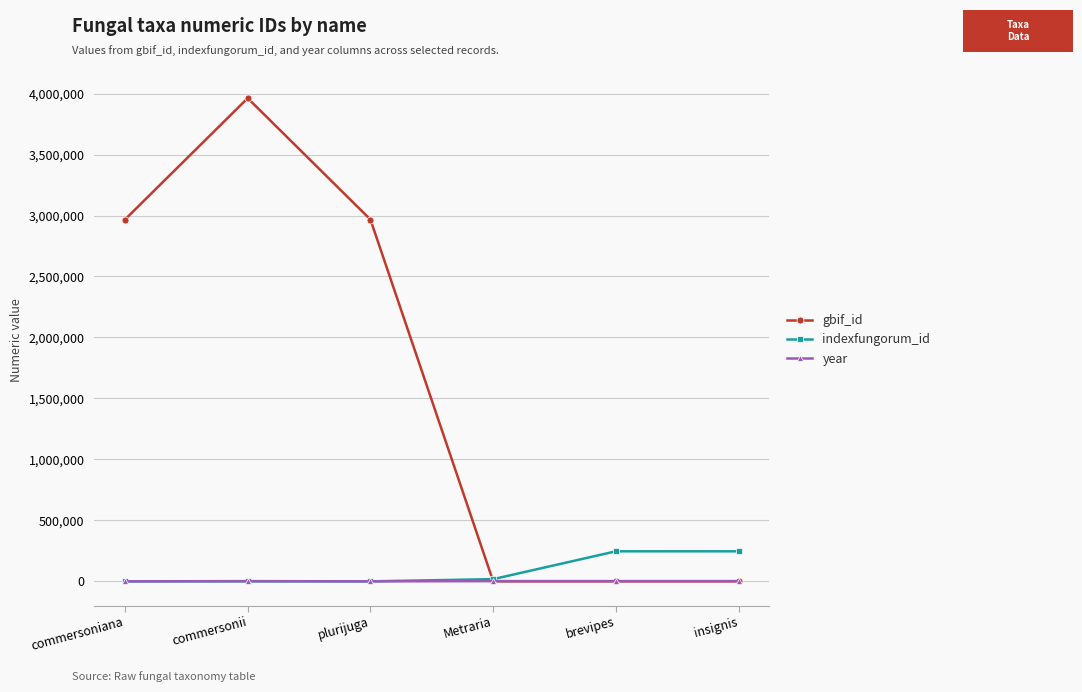

True or false: gbif_id has a value of 2966864 at plurijuga.

True